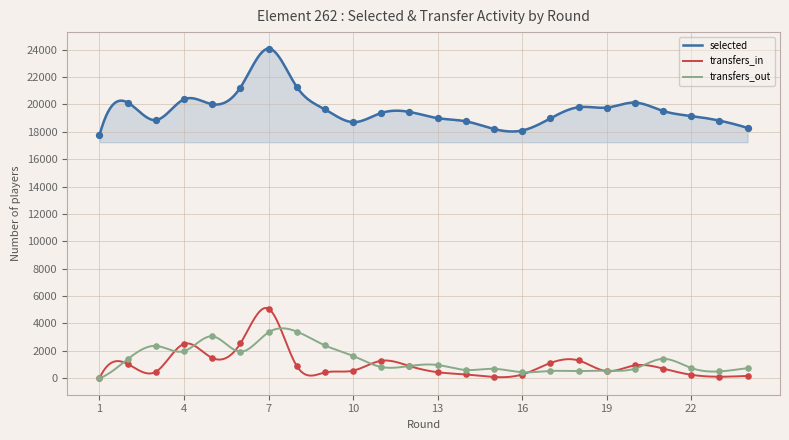

Which series has the largest range (max minus min)?

selected